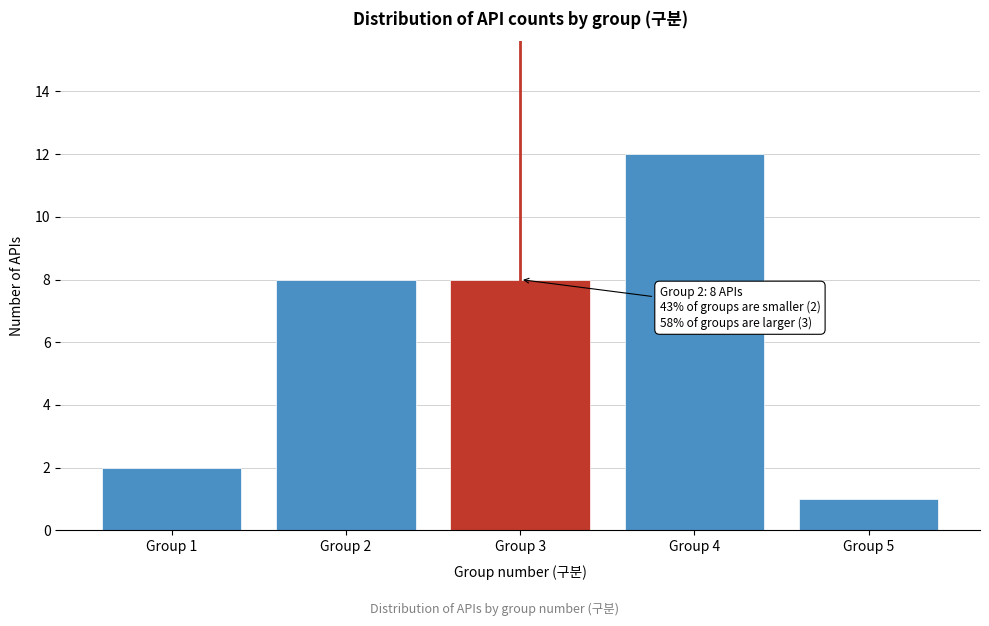

Reading left to right, what are all the values shown in this chart?

2	8	8	12	1